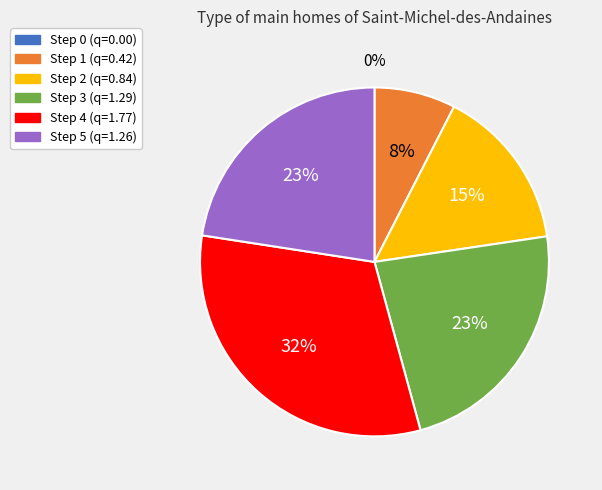

True or false: Step 2 (q=0.84) accounts for 22% of the total.

False